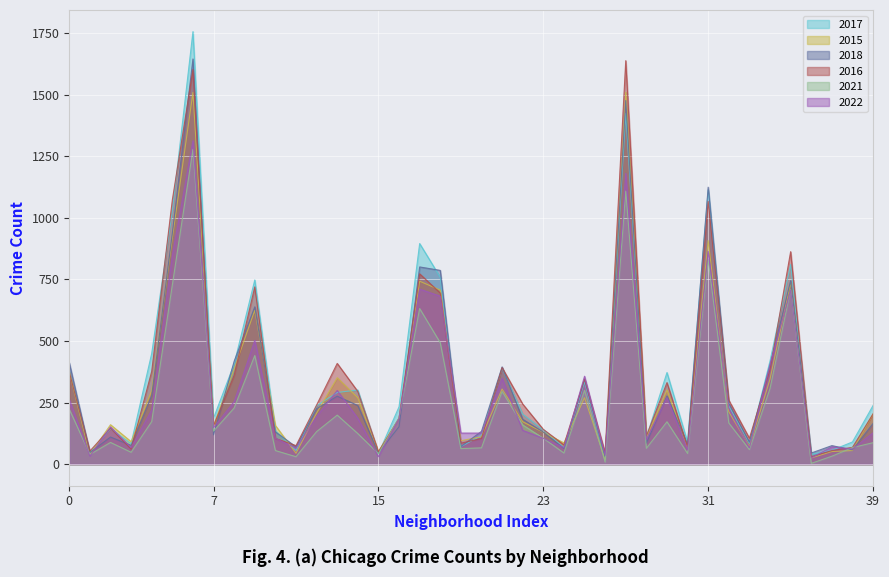

How many intersections are there between 2018 and 2017?

15